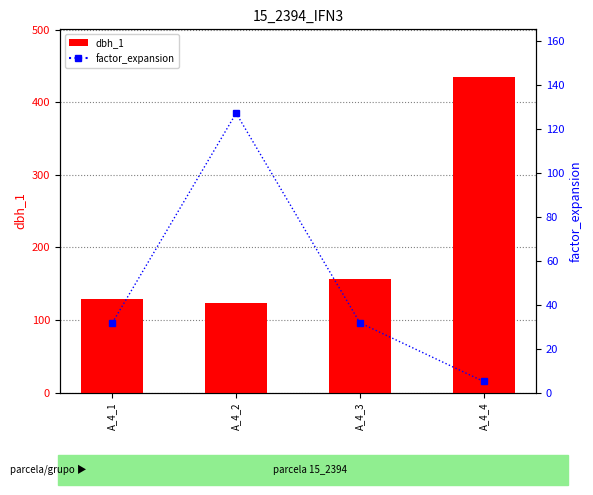

Reading left to right, what are all the values shown in this chart?

dbh_1: A_4_1=129.0	A_4_2=123.0	A_4_3=157.0	A_4_4=435.0
factor_expansion: A_4_1=31.8	A_4_2=127.3	A_4_3=31.8	A_4_4=5.1